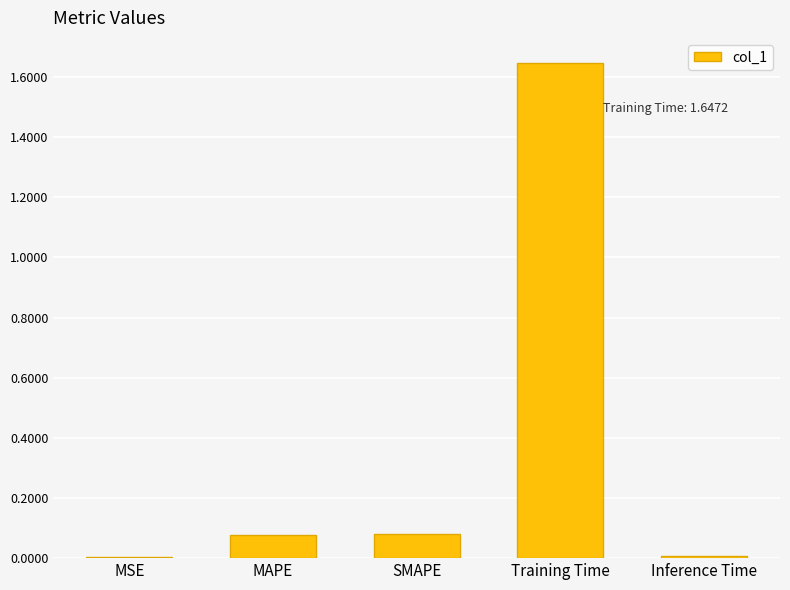

Is it true that the value at Inference Time is 0.0?

True